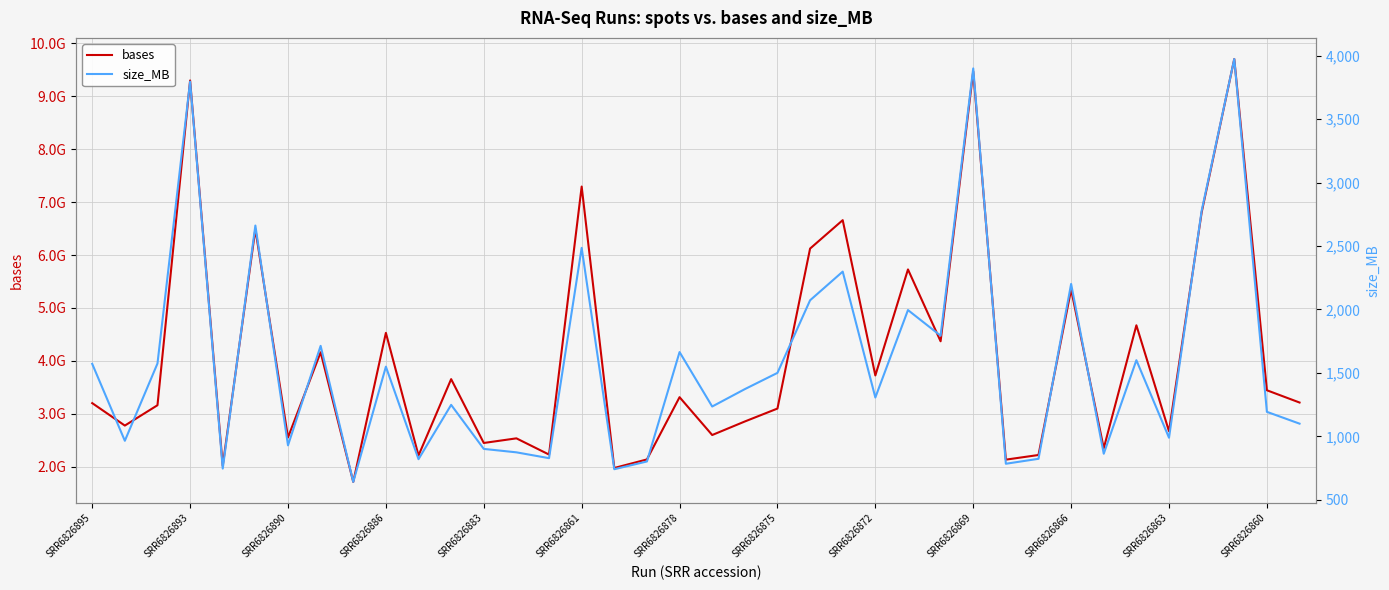

What is the sum of the size_MB values at 29 and 16?

1564